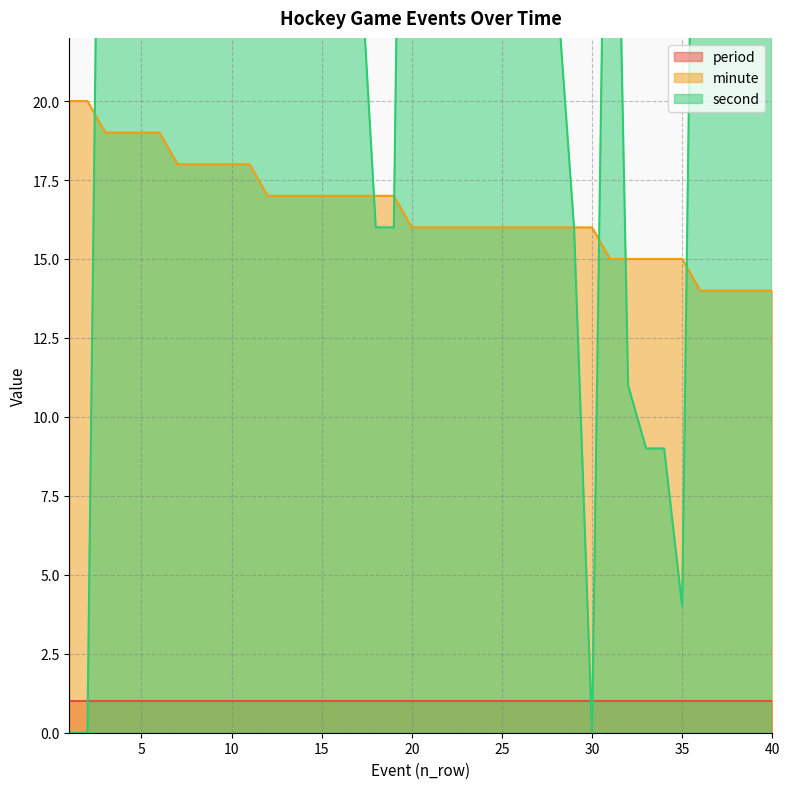

At which category is the sum across all series the highest?

12